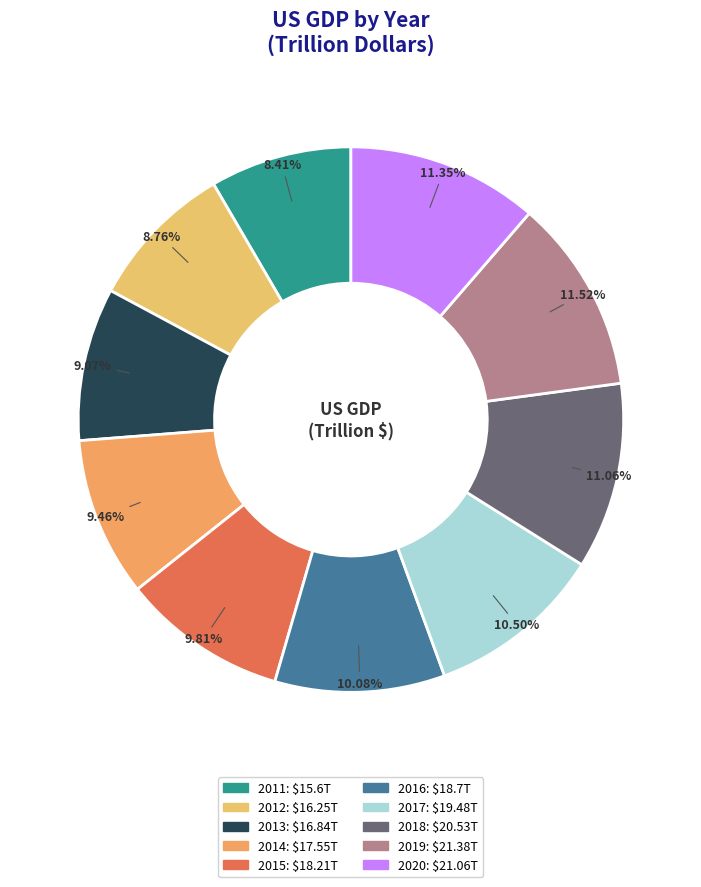

Which slice is the largest?

2019